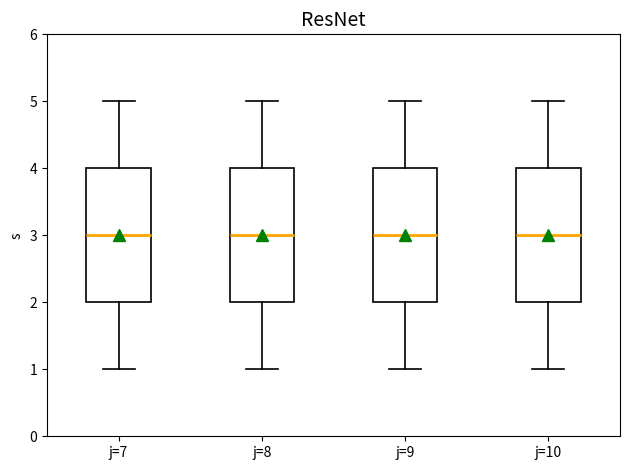

Reading left to right, transcribe this box plot: for each box, give where its median line is, the range the box spans, and where its two whiskers end, as read against the y-axis. The values are not printed on the chart, so give them approximately, as read against the axis.

j=7: median 3, box 2 to 4, whiskers 1 to 5
j=8: median 3, box 2 to 4, whiskers 1 to 5
j=9: median 3, box 2 to 4, whiskers 1 to 5
j=10: median 3, box 2 to 4, whiskers 1 to 5